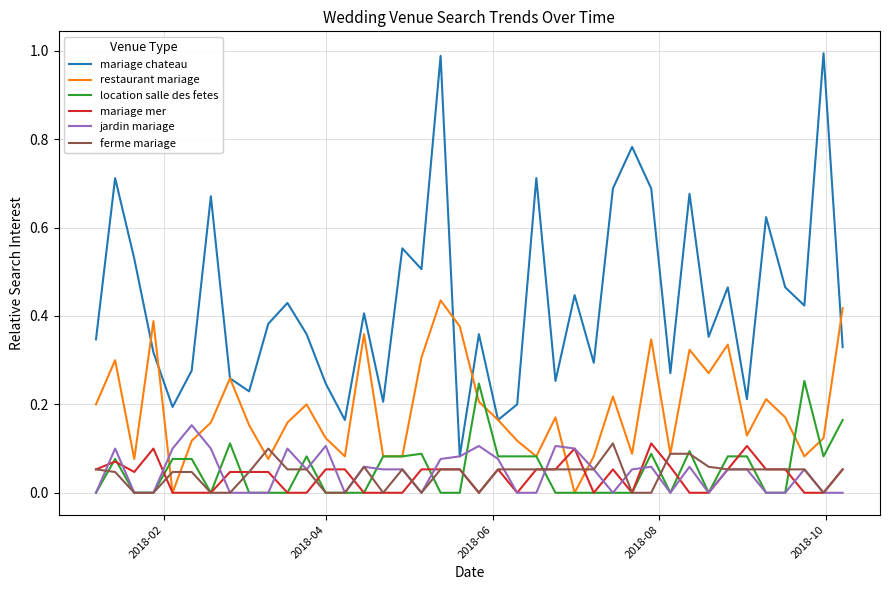

Which series has the widest spread of values?

mariage chateau